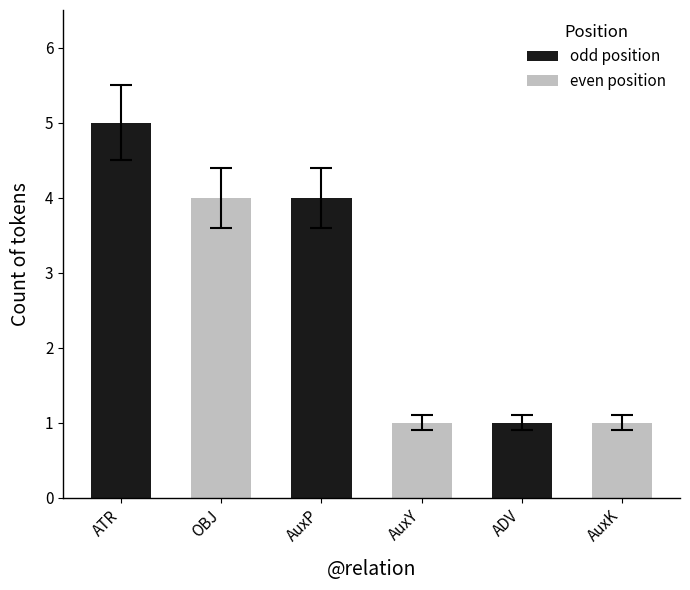

Reading left to right, list all the values displayed in this chart.

ATR=5	OBJ=4	AuxP=4	AuxY=1	ADV=1	AuxK=1